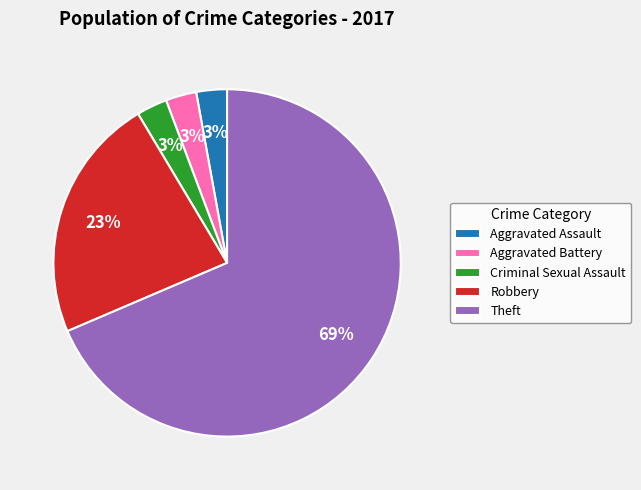

Is the sum of Theft and Aggravated Battery greater than half?

Yes